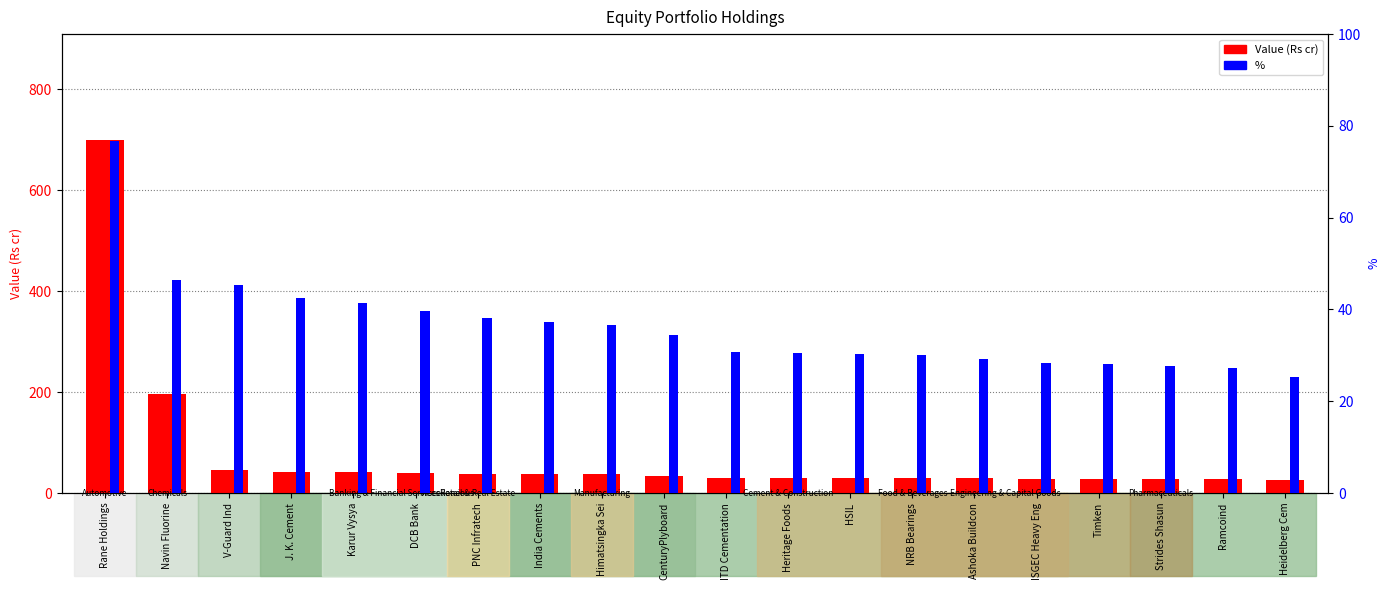

Reading right to left, list all the values displayed in this chart.

Value (Rs cr): 25.4	27.4	27.7	28.1	28.4	29.2	30.0	30.4	30.6	30.7	34.4	36.7	37.3	38.2	39.7	41.4	42.4	45.2	197.0	699.0
%: 25.4	27.4	27.7	28.1	28.4	29.2	30.0	30.4	30.6	30.7	34.4	36.7	37.3	38.2	39.7	41.4	42.4	45.2	46.5	76.7